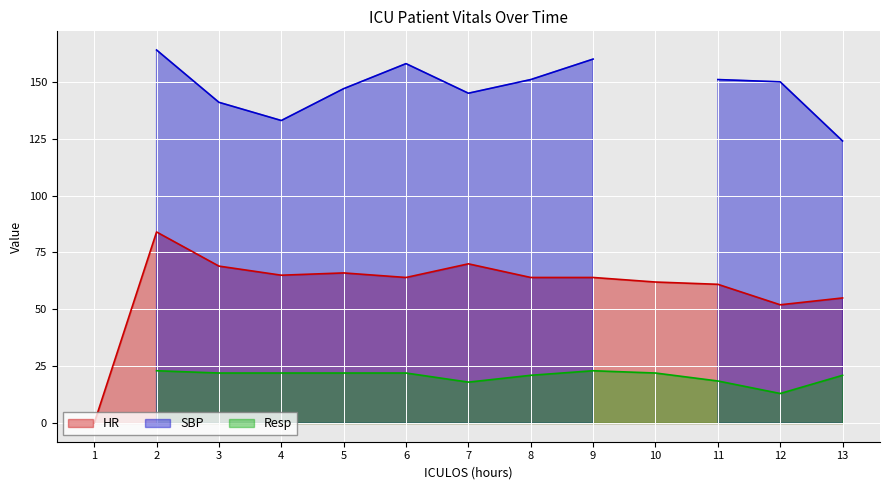

Where does the Resp series first go above 22?

2